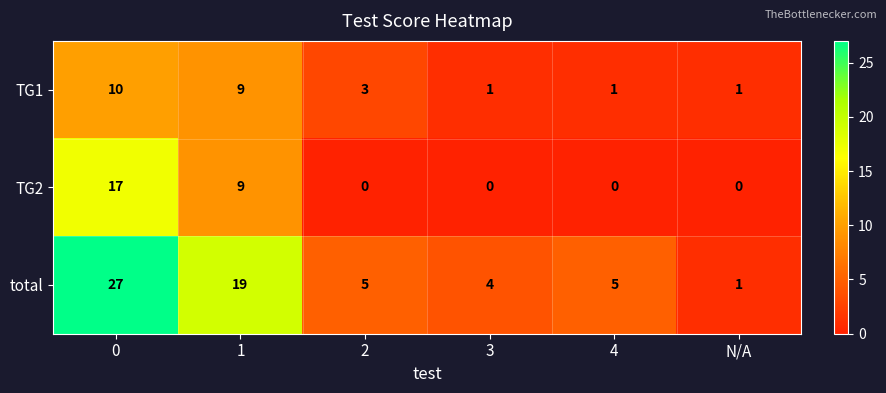

Which series has the largest range (max minus min)?

total